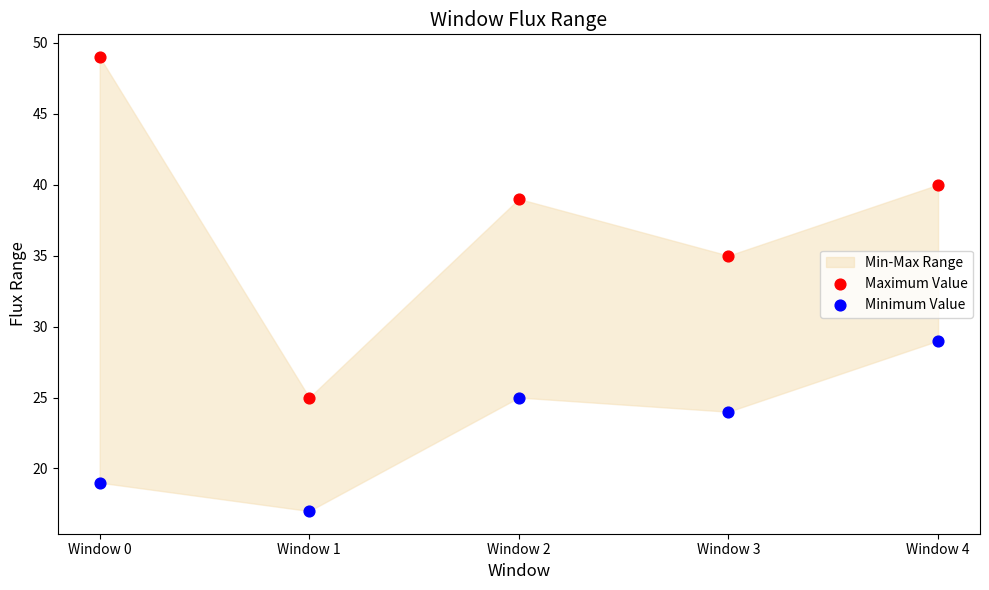

Which series contains the highest Y value?

Maximum Value